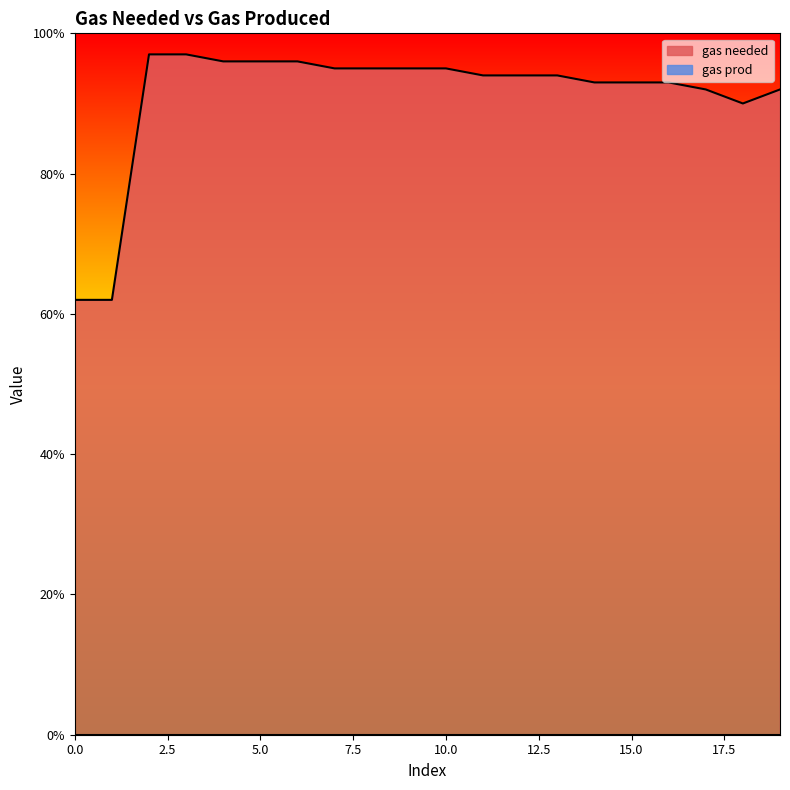

The chart shows a value of 96 at 6. True or false?

True